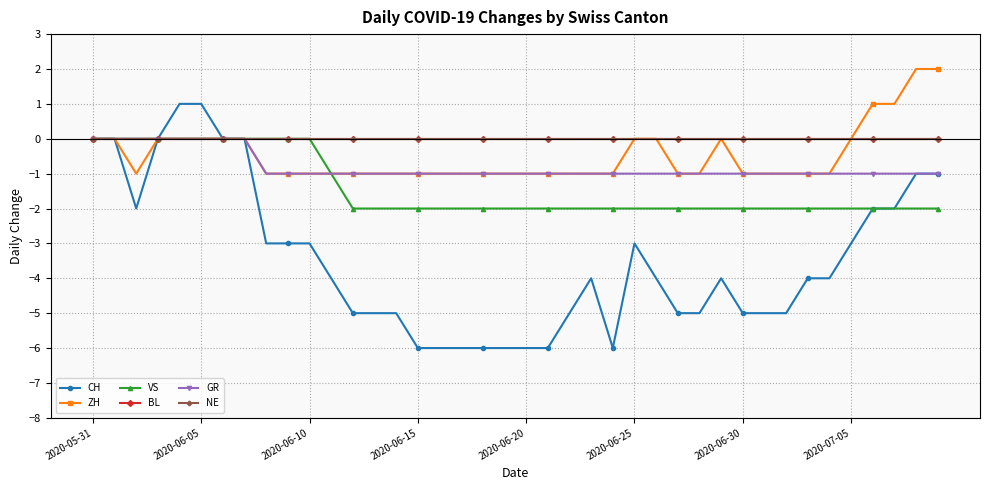

Is this an area chart (filled region under the line)?

No